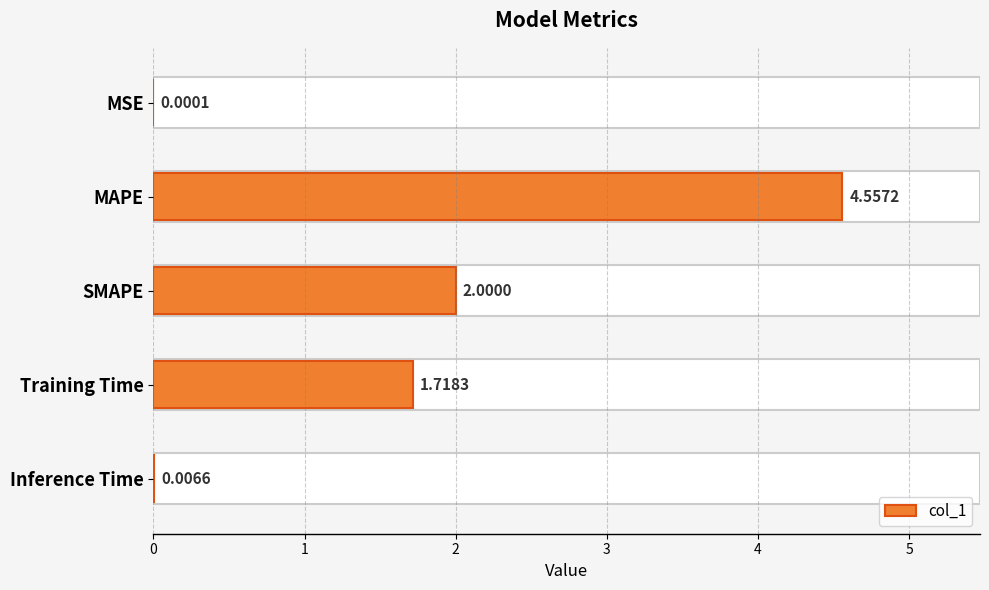

What is the sum of all values?

8.3